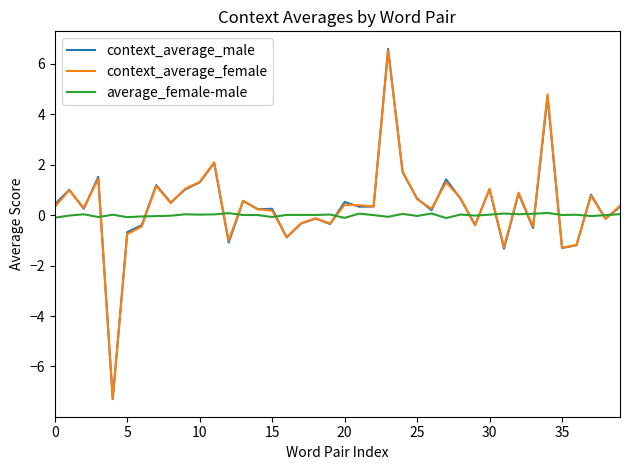

Which series has the widest spread of values?

context_average_male